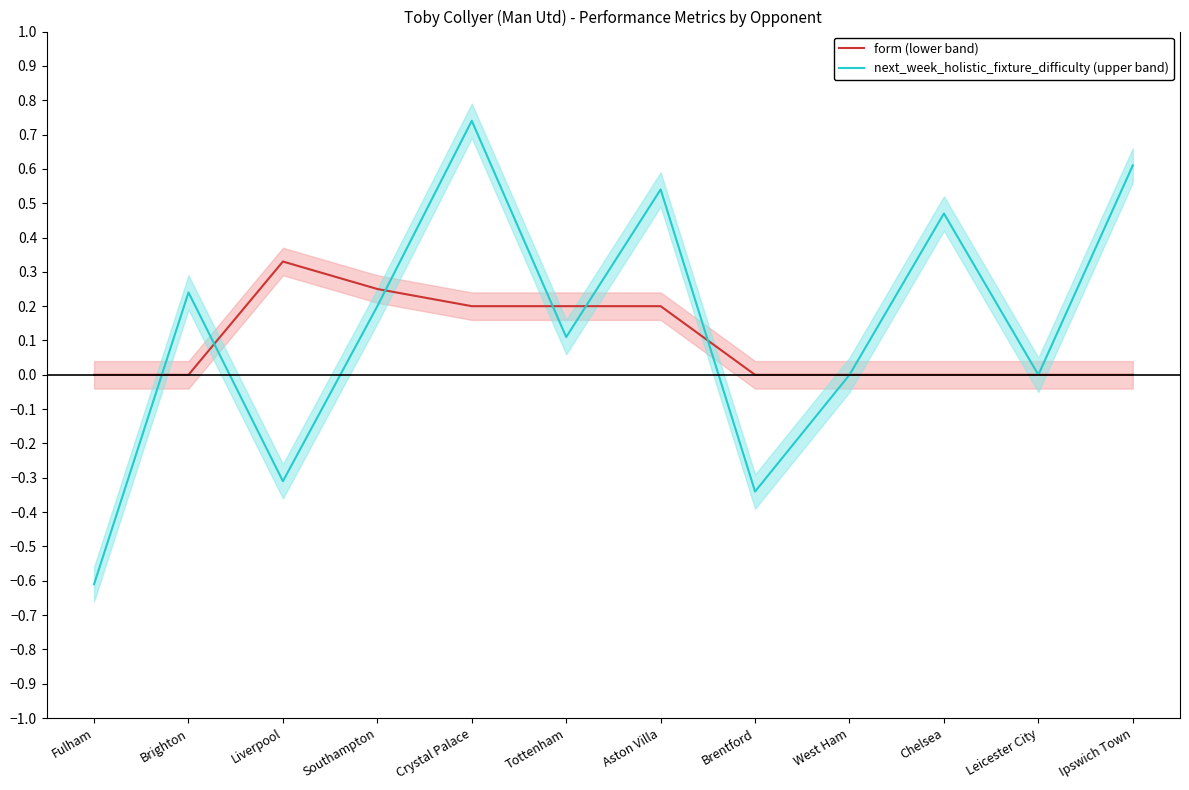

Reading right to left, transcribe all the data shown in this chart.

form (lower band): 0.0	0.0	0.0	0.0	0.0	0.2	0.2	0.2	0.2	0.3	0.0	0.0
next_week_holistic_fixture_difficulty (upper band): 0.6	0.0	0.5	0.0	-0.3	0.5	0.1	0.7	0.2	-0.3	0.2	-0.6